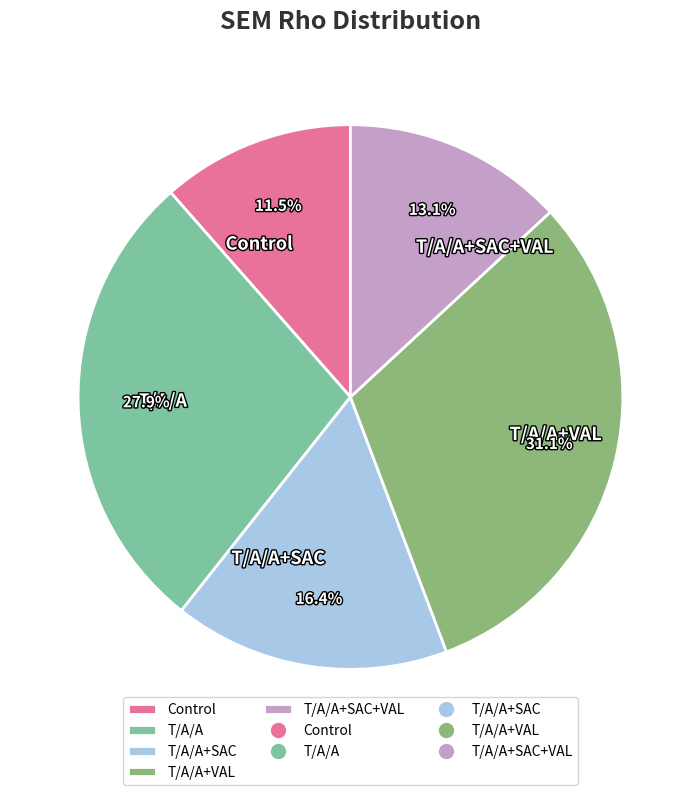

Do Control and T/A/A+SAC together represent more than half of the pie?

No